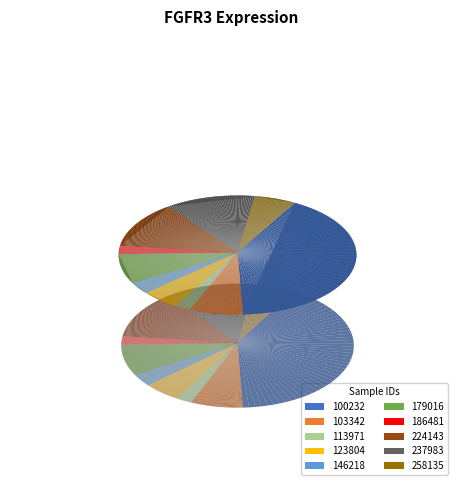

Rank the categories by value from highest to lowest.

100232, 224143, 237983, 179016, 103342, 258135, 123804, 146218, 186481, 113971